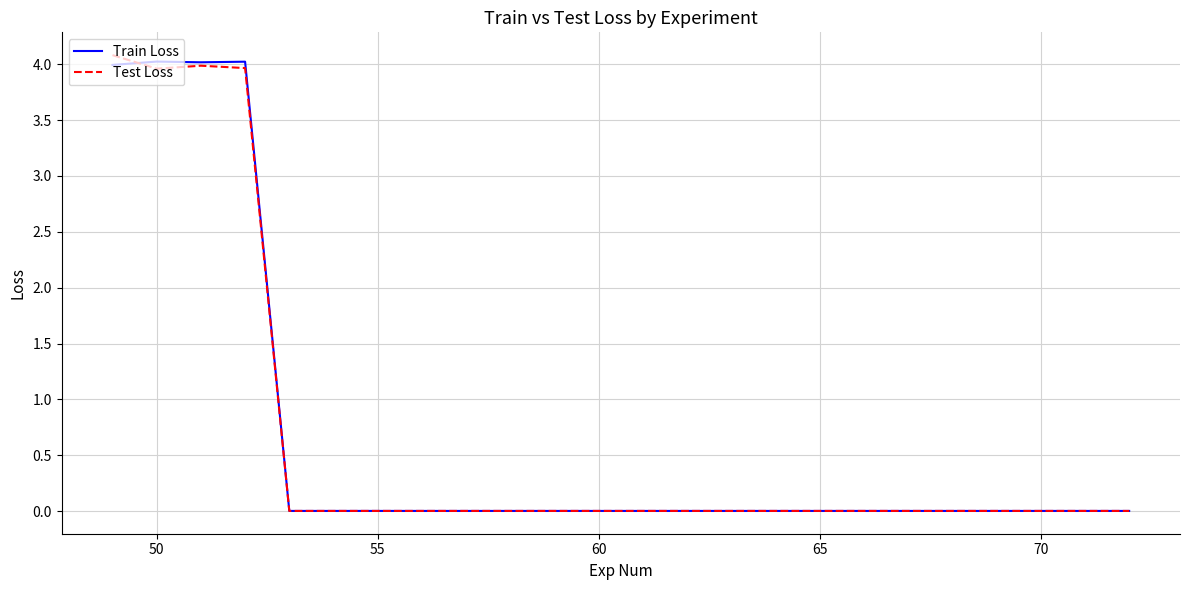

What is the average value of the Test Loss series?

0.7